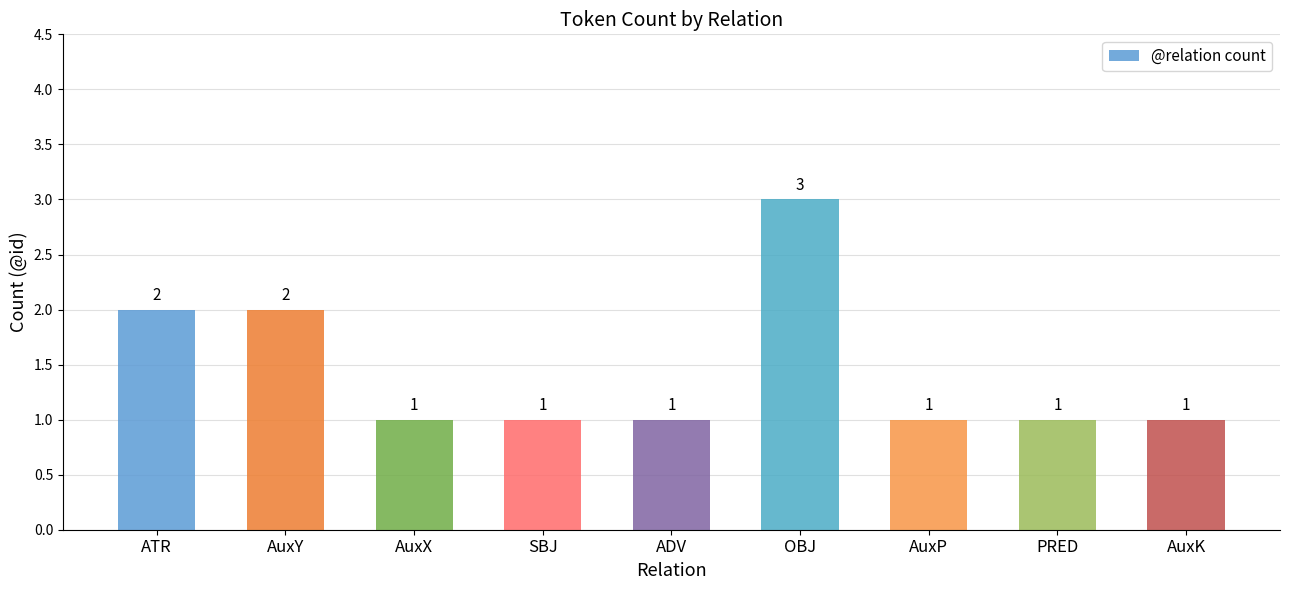

What is the ratio of the value at AuxP to the value at PRED?

1.0